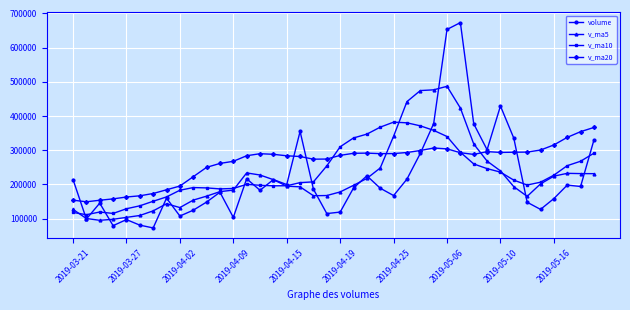

Which series has the widest spread of values?

volume